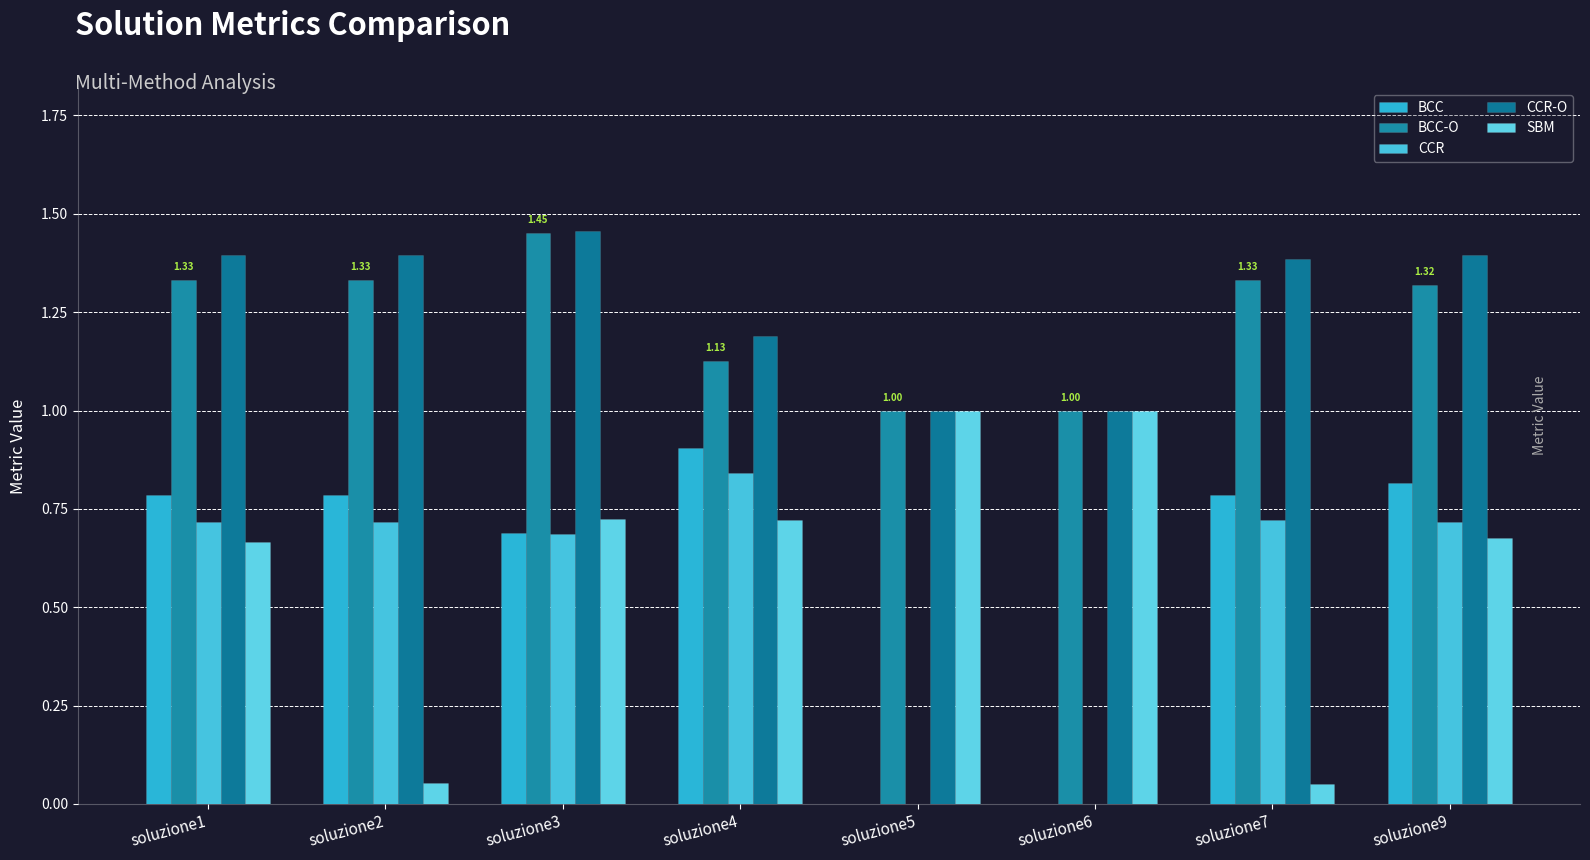

What are all the series names shown in the legend?

BCC, BCC-O, CCR, CCR-O, SBM